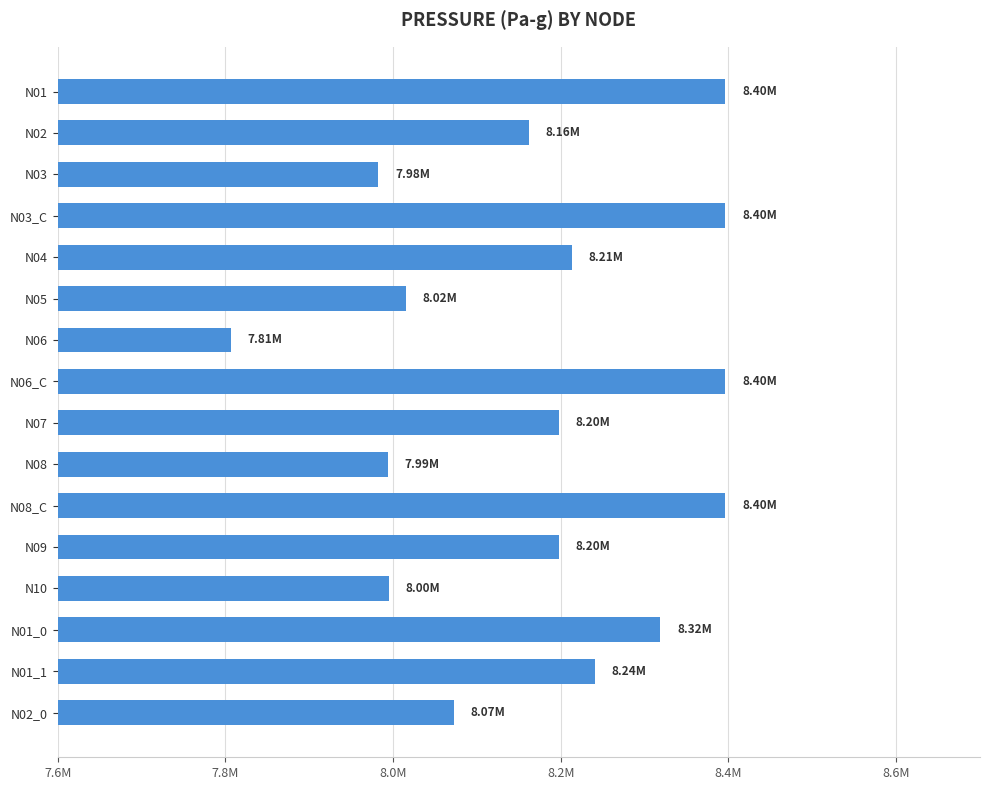

What is the smallest value displayed?

7806188.0